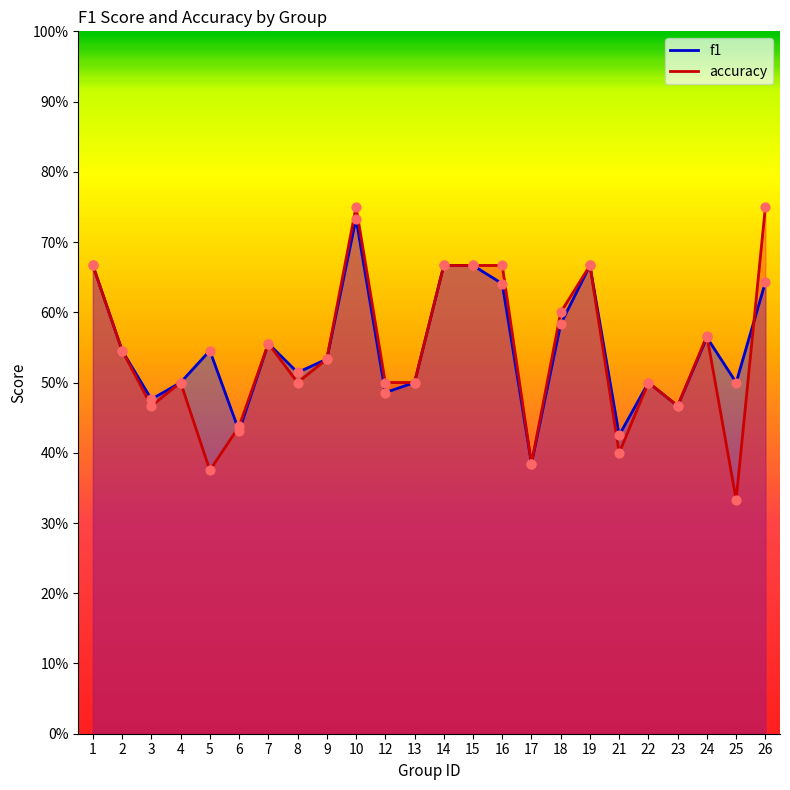

Is the value of accuracy at 23 greater than the value of f1 at 14?

No